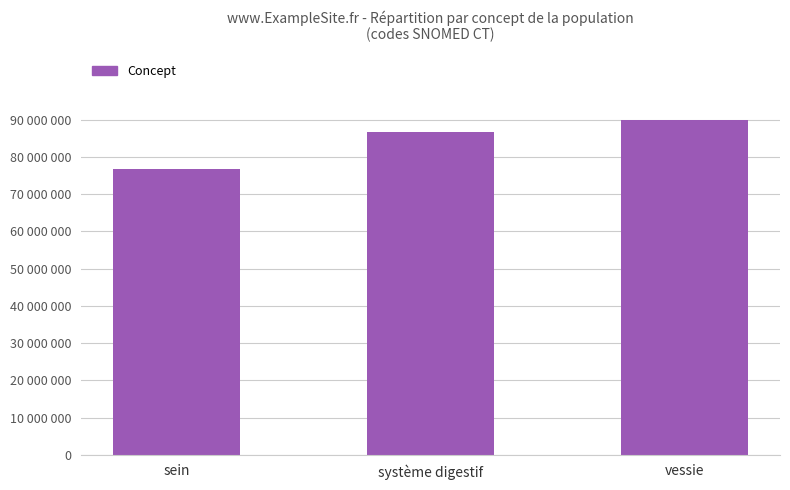

Reading left to right, extract all data points from this chart.

76752008	86762007	89837001